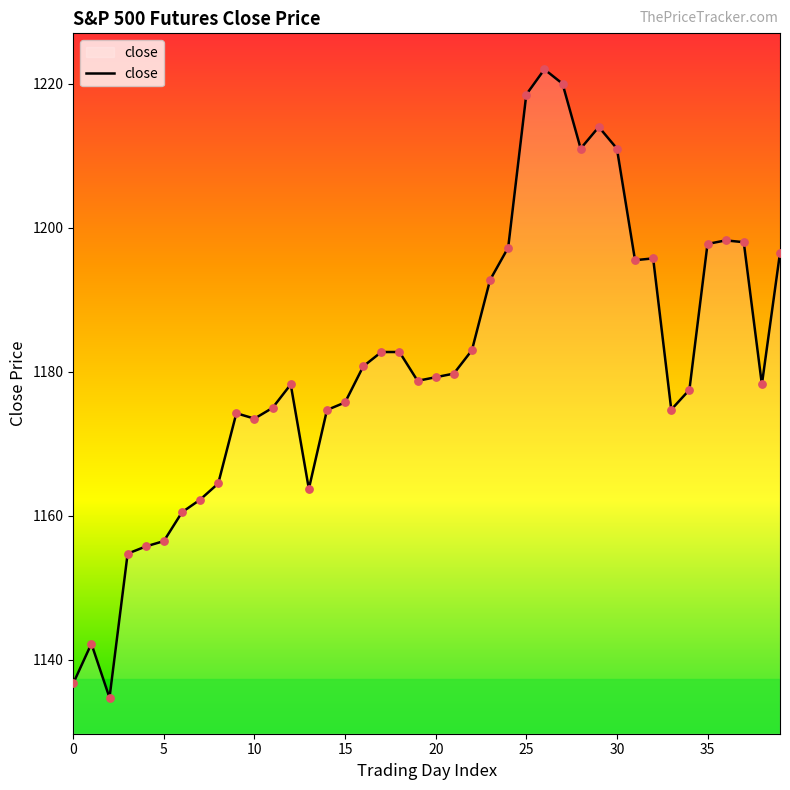

What is the minimum value shown in the chart?

1134.8